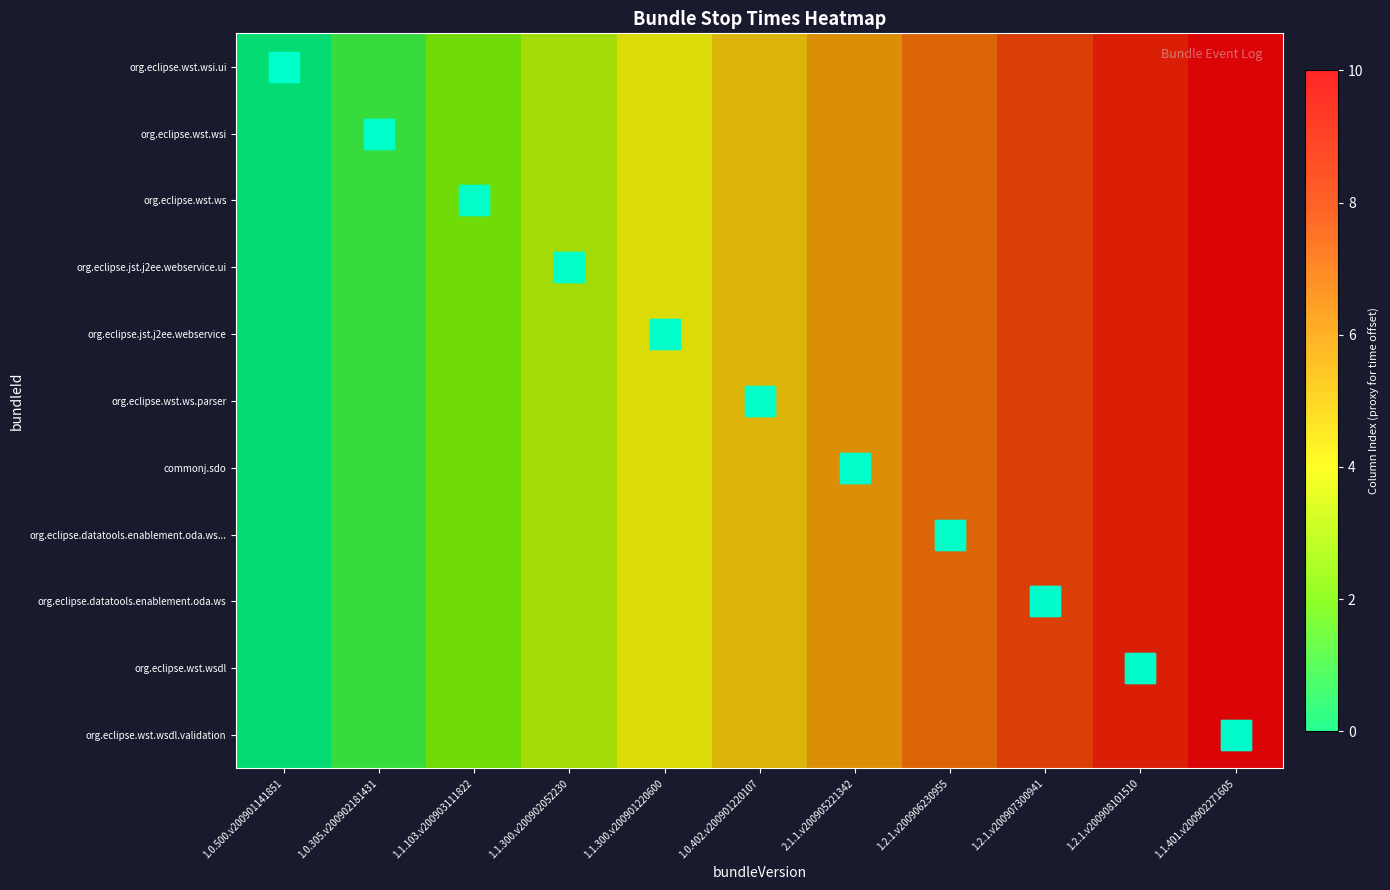

Reading left to right, extract all data points from this chart.

org.eclipse.wst.wsi.ui: 1.0.500.v200901141851=0	1.0.305.v200902181431=1	1.1.103.v200903111822=2	1.1.300.v200902052230=3	1.1.300.v200901220600=4	1.0.402.v200901220107=5	2.1.1.v200905221342=6	1.2.1.v200906230955=7	1.2.1.v200907300941=8	1.2.1.v200908101510=9	1.1.401.v200902271605=10
org.eclipse.wst.wsi: 1.0.500.v200901141851=0	1.0.305.v200902181431=1	1.1.103.v200903111822=2	1.1.300.v200902052230=3	1.1.300.v200901220600=4	1.0.402.v200901220107=5	2.1.1.v200905221342=6	1.2.1.v200906230955=7	1.2.1.v200907300941=8	1.2.1.v200908101510=9	1.1.401.v200902271605=10
org.eclipse.wst.ws: 1.0.500.v200901141851=0	1.0.305.v200902181431=1	1.1.103.v200903111822=2	1.1.300.v200902052230=3	1.1.300.v200901220600=4	1.0.402.v200901220107=5	2.1.1.v200905221342=6	1.2.1.v200906230955=7	1.2.1.v200907300941=8	1.2.1.v200908101510=9	1.1.401.v200902271605=10
org.eclipse.jst.j2ee.webservice.ui: 1.0.500.v200901141851=0	1.0.305.v200902181431=1	1.1.103.v200903111822=2	1.1.300.v200902052230=3	1.1.300.v200901220600=4	1.0.402.v200901220107=5	2.1.1.v200905221342=6	1.2.1.v200906230955=7	1.2.1.v200907300941=8	1.2.1.v200908101510=9	1.1.401.v200902271605=10
org.eclipse.jst.j2ee.webservice: 1.0.500.v200901141851=0	1.0.305.v200902181431=1	1.1.103.v200903111822=2	1.1.300.v200902052230=3	1.1.300.v200901220600=4	1.0.402.v200901220107=5	2.1.1.v200905221342=6	1.2.1.v200906230955=7	1.2.1.v200907300941=8	1.2.1.v200908101510=9	1.1.401.v200902271605=10
org.eclipse.wst.ws.parser: 1.0.500.v200901141851=0	1.0.305.v200902181431=1	1.1.103.v200903111822=2	1.1.300.v200902052230=3	1.1.300.v200901220600=4	1.0.402.v200901220107=5	2.1.1.v200905221342=6	1.2.1.v200906230955=7	1.2.1.v200907300941=8	1.2.1.v200908101510=9	1.1.401.v200902271605=10
commonj.sdo: 1.0.500.v200901141851=0	1.0.305.v200902181431=1	1.1.103.v200903111822=2	1.1.300.v200902052230=3	1.1.300.v200901220600=4	1.0.402.v200901220107=5	2.1.1.v200905221342=6	1.2.1.v200906230955=7	1.2.1.v200907300941=8	1.2.1.v200908101510=9	1.1.401.v200902271605=10
org.eclipse.datatools.enablement.oda.ws...: 1.0.500.v200901141851=0	1.0.305.v200902181431=1	1.1.103.v200903111822=2	1.1.300.v200902052230=3	1.1.300.v200901220600=4	1.0.402.v200901220107=5	2.1.1.v200905221342=6	1.2.1.v200906230955=7	1.2.1.v200907300941=8	1.2.1.v200908101510=9	1.1.401.v200902271605=10
org.eclipse.datatools.enablement.oda.ws: 1.0.500.v200901141851=0	1.0.305.v200902181431=1	1.1.103.v200903111822=2	1.1.300.v200902052230=3	1.1.300.v200901220600=4	1.0.402.v200901220107=5	2.1.1.v200905221342=6	1.2.1.v200906230955=7	1.2.1.v200907300941=8	1.2.1.v200908101510=9	1.1.401.v200902271605=10
org.eclipse.wst.wsdl: 1.0.500.v200901141851=0	1.0.305.v200902181431=1	1.1.103.v200903111822=2	1.1.300.v200902052230=3	1.1.300.v200901220600=4	1.0.402.v200901220107=5	2.1.1.v200905221342=6	1.2.1.v200906230955=7	1.2.1.v200907300941=8	1.2.1.v200908101510=9	1.1.401.v200902271605=10
org.eclipse.wst.wsdl.validation: 1.0.500.v200901141851=0	1.0.305.v200902181431=1	1.1.103.v200903111822=2	1.1.300.v200902052230=3	1.1.300.v200901220600=4	1.0.402.v200901220107=5	2.1.1.v200905221342=6	1.2.1.v200906230955=7	1.2.1.v200907300941=8	1.2.1.v200908101510=9	1.1.401.v200902271605=10